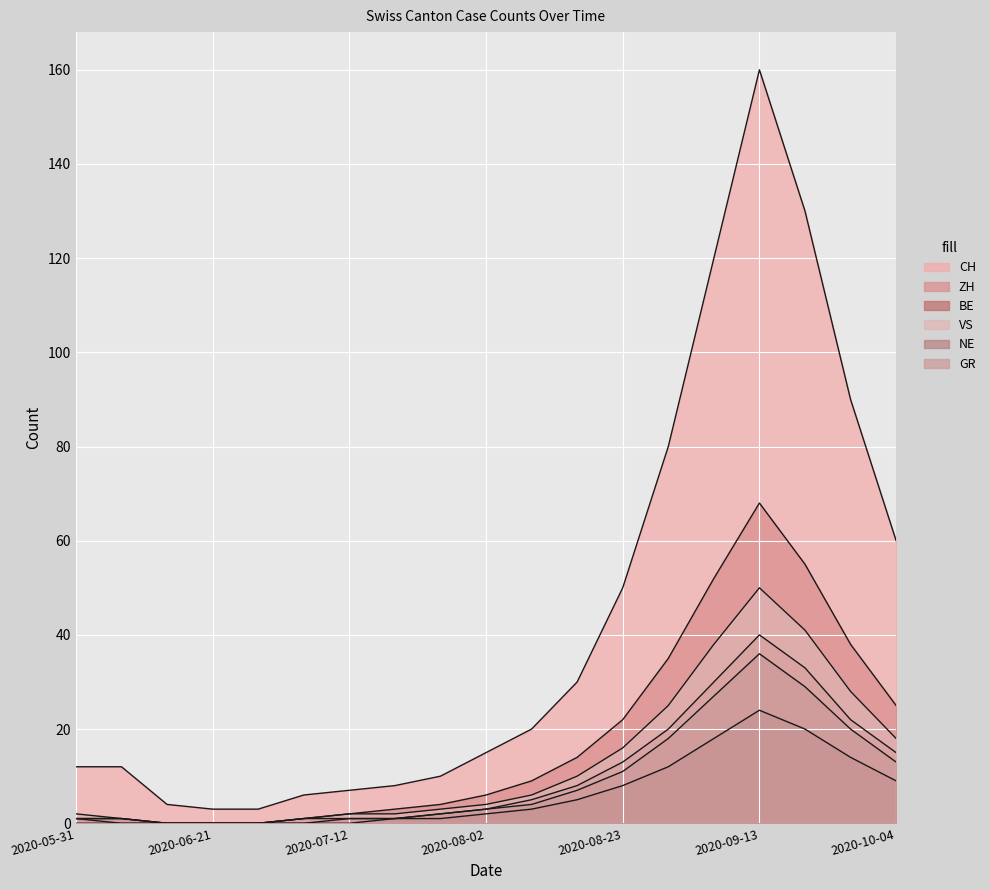

What is the difference between the NE values at 2020-10-04 and 2020-09-06?

9